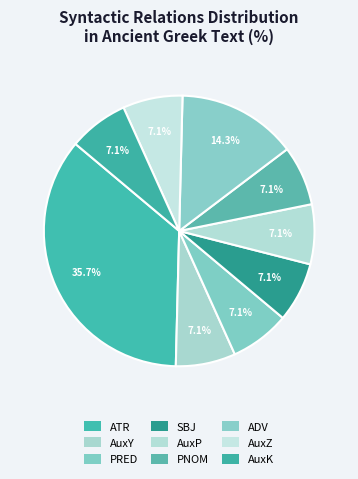

How many slices are in this pie chart?

9